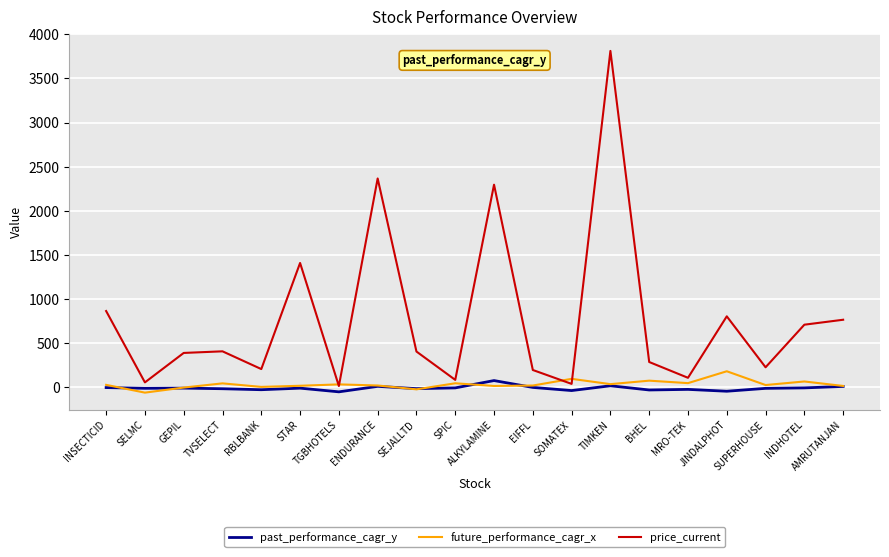

Is the value of future_performance_cagr_x at TGBHOTELS greater than the value of price_current at RBLBANK?

No